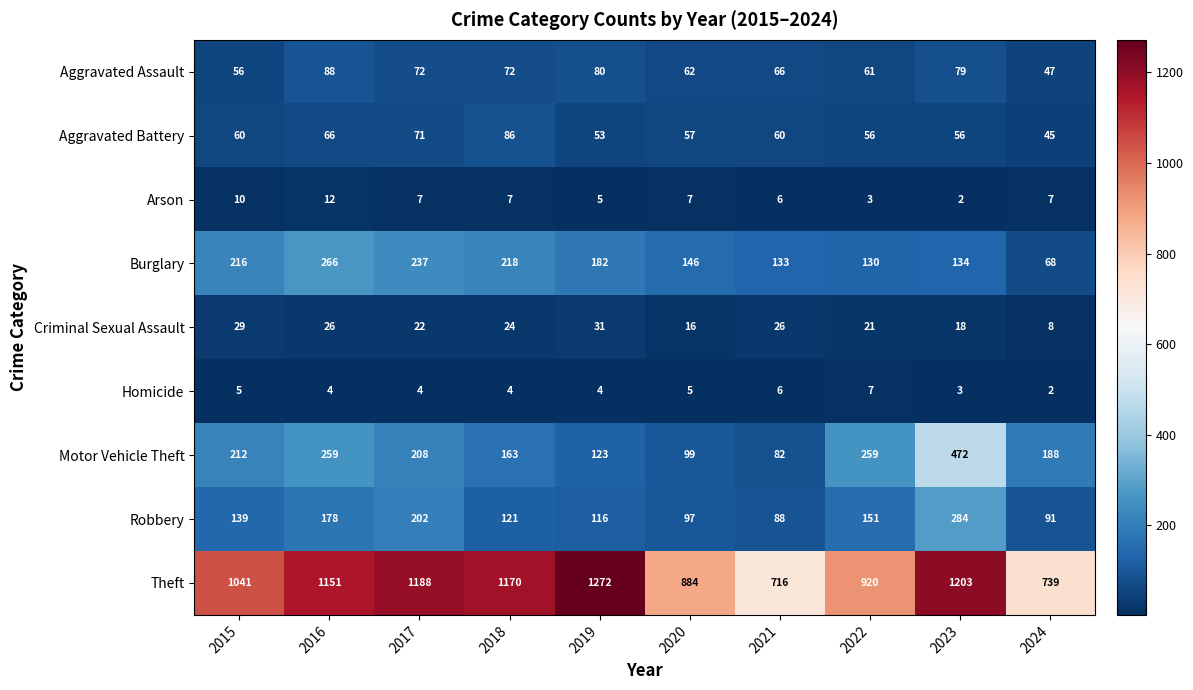

Between 2017 and 2024, which series saw the biggest shift?

Theft